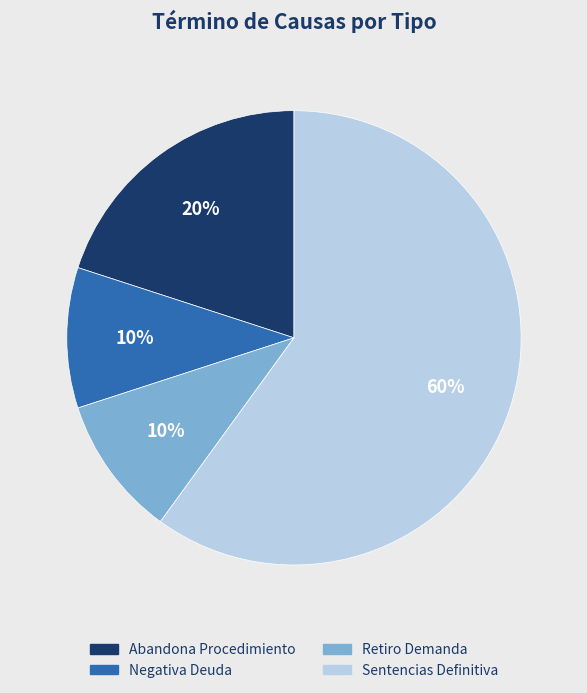

Does Sentencias Definitiva account for over 50% of the chart?

Yes